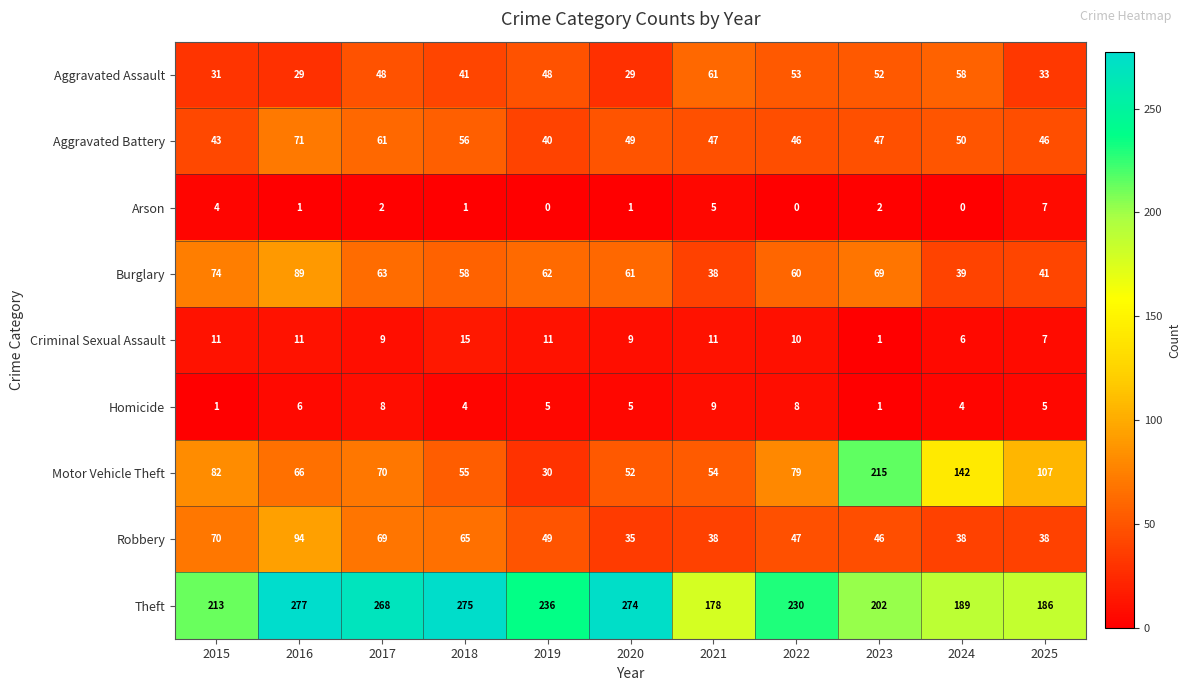

What is the difference between the Aggravated Assault values at 2015 and 2021?

30